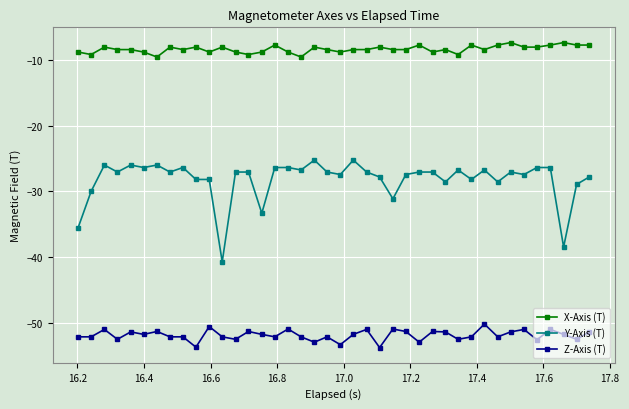

True or false: X-Axis (T) has more than 1 interior local peaks.

True